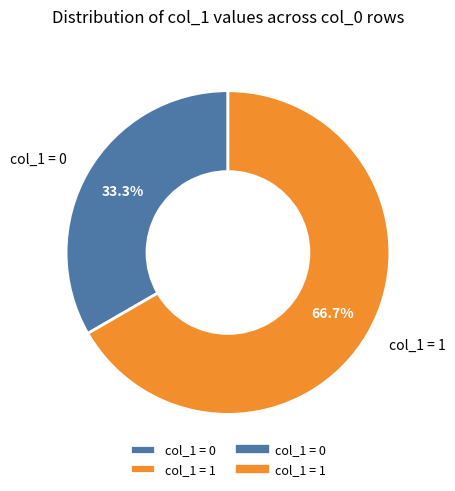

Does any single category account for the majority?

Yes